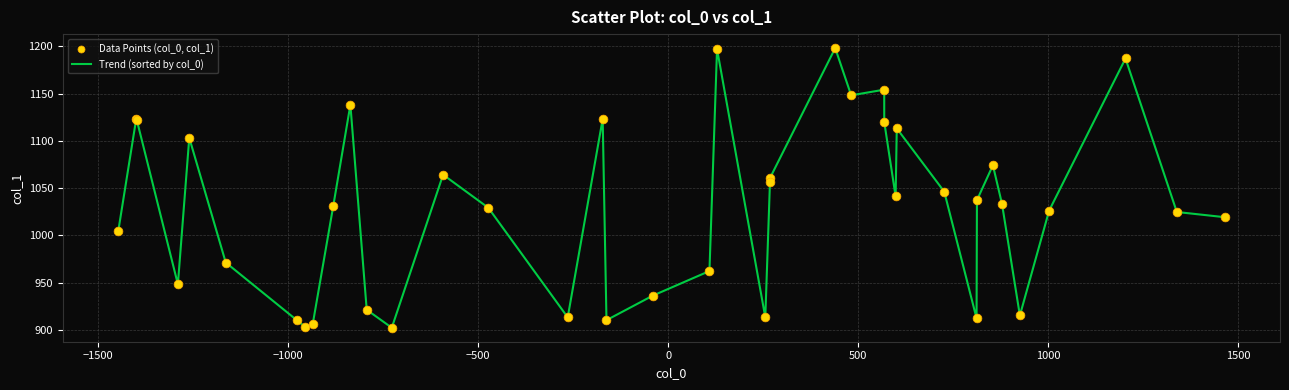

What is the greatest value displayed?

1198.1